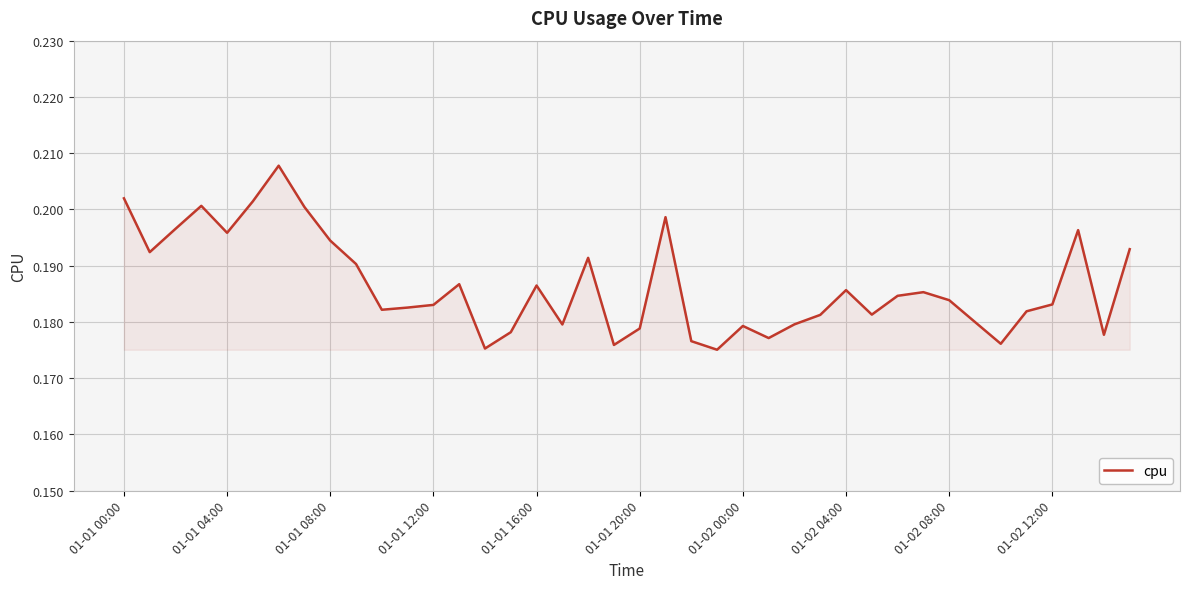

True or false: there are more than 1 points higher than both neighbors.

True